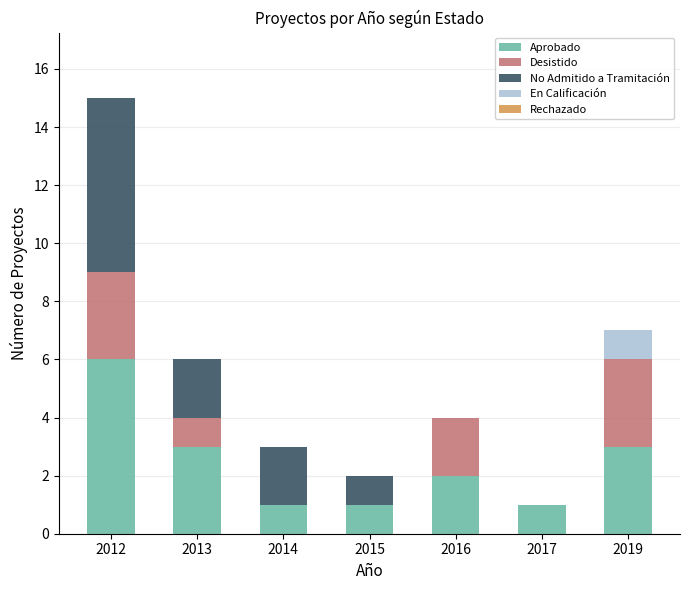

At which label does Aprobado reach its peak?

2012